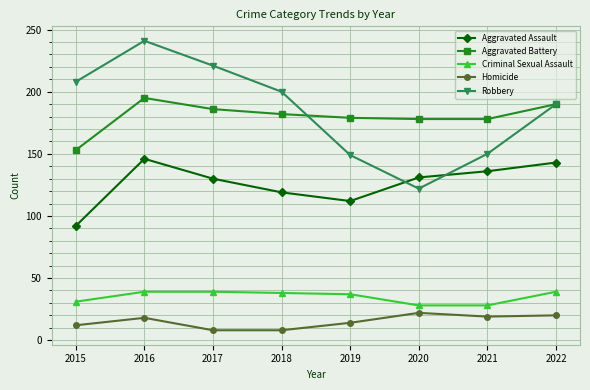

Where does the Aggravated Battery series first go above 182?

2016